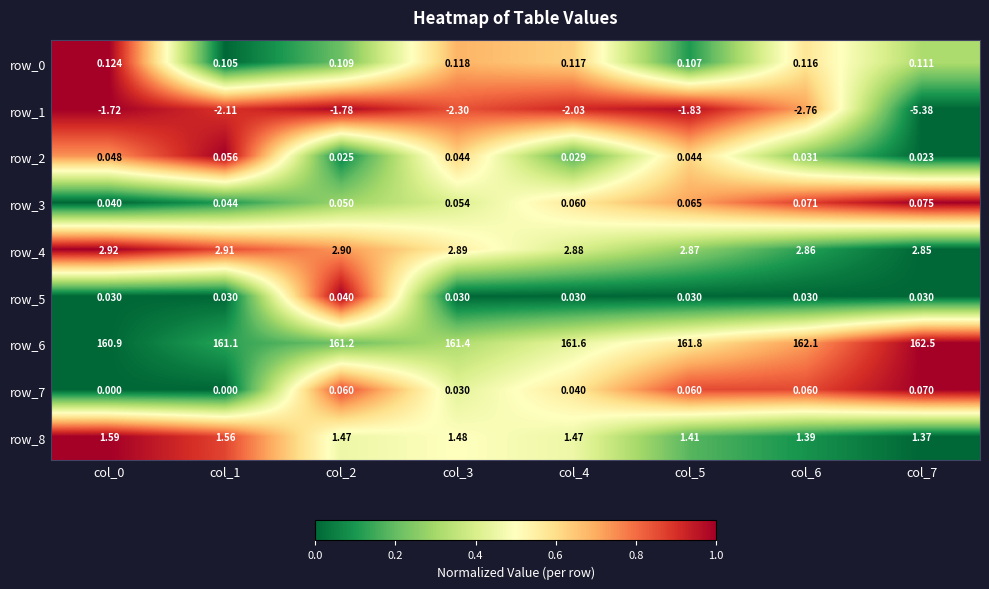

Which series has the largest range (max minus min)?

row_1